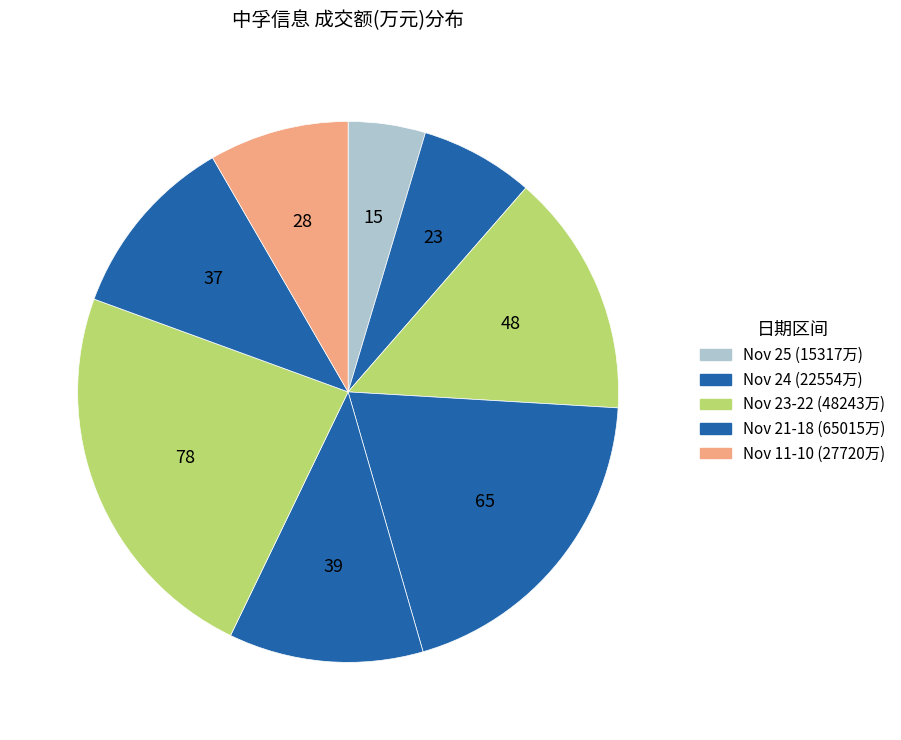

How many slices are in this pie chart?

8